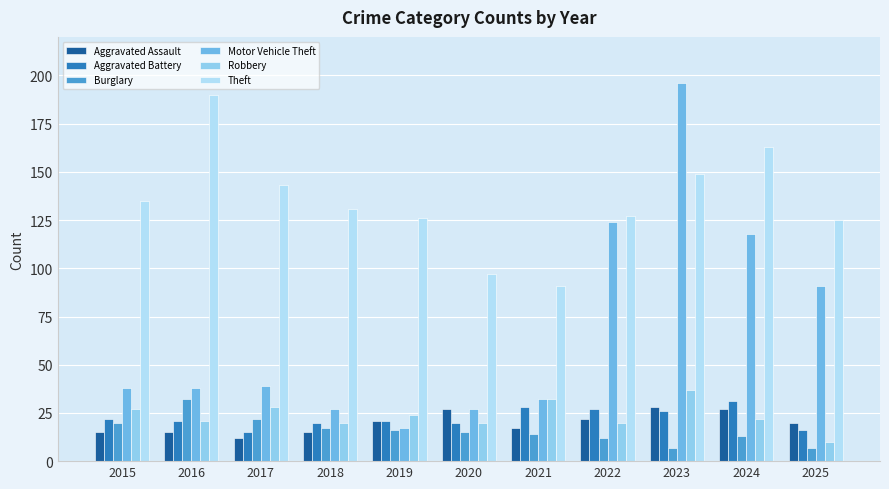

List the series in order of their peak value, lowest first.

Aggravated Assault, Aggravated Battery, Burglary, Robbery, Theft, Motor Vehicle Theft